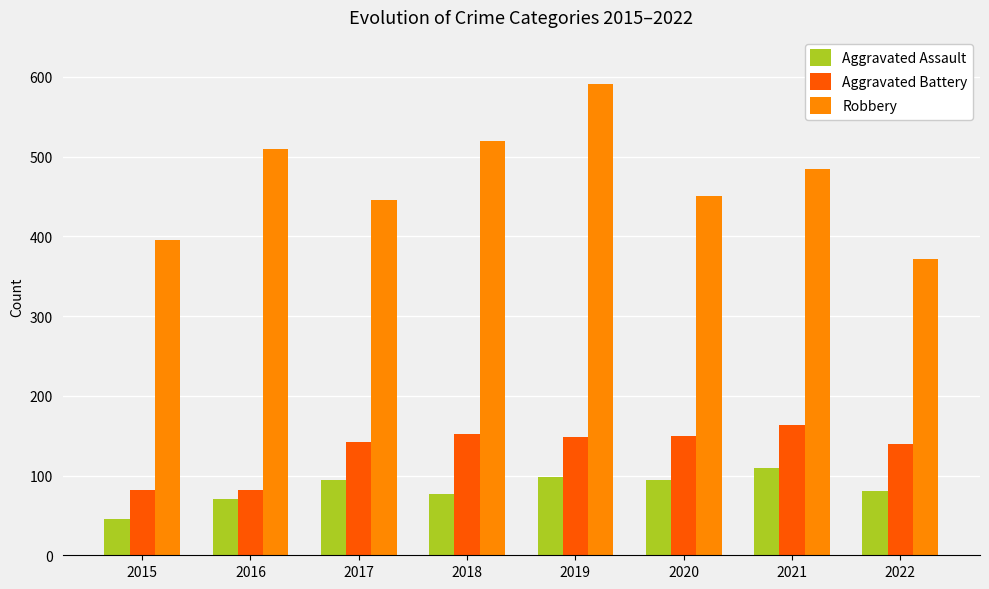

At which category is the sum across all series the highest?

2019